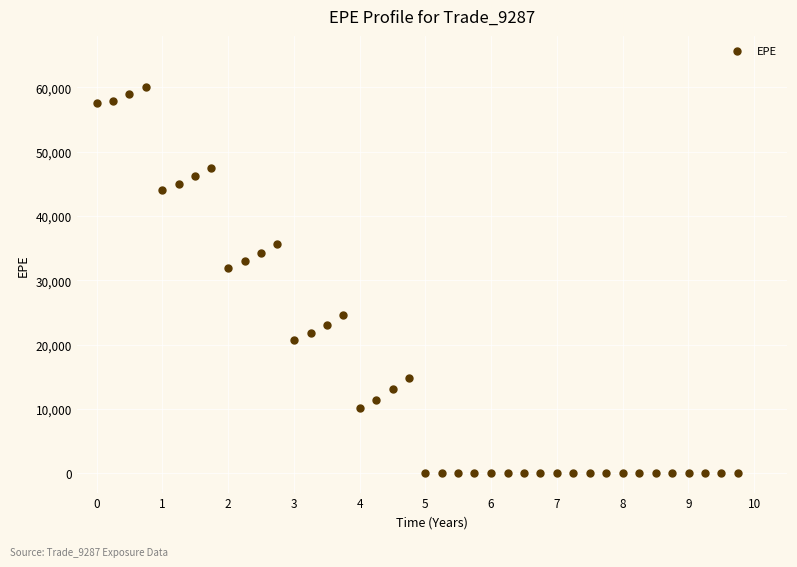

What Y value in the scatter plot is closest to 30037?

31853.0